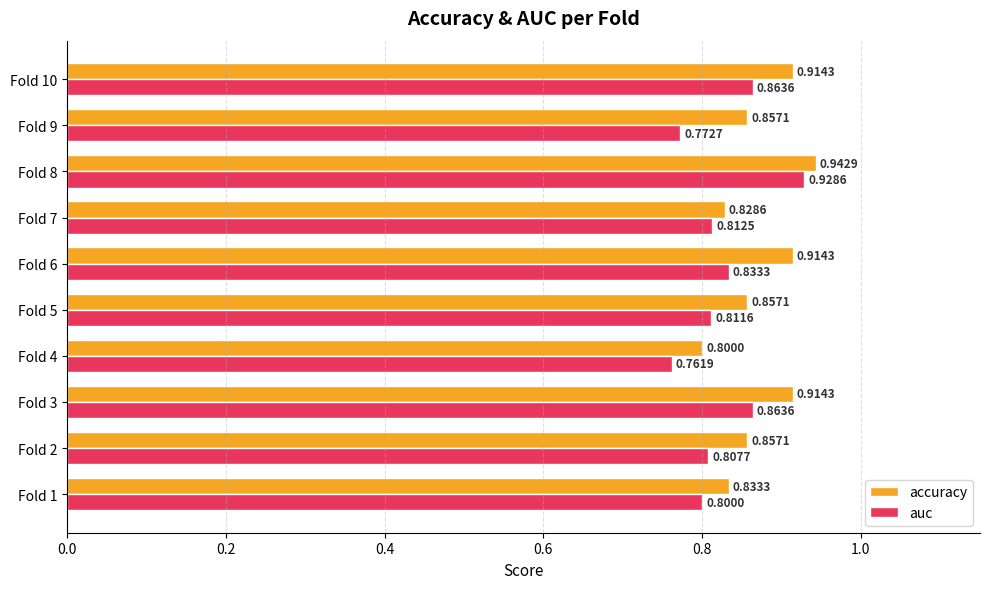

At how many categories does at least one series exceed 0?

10